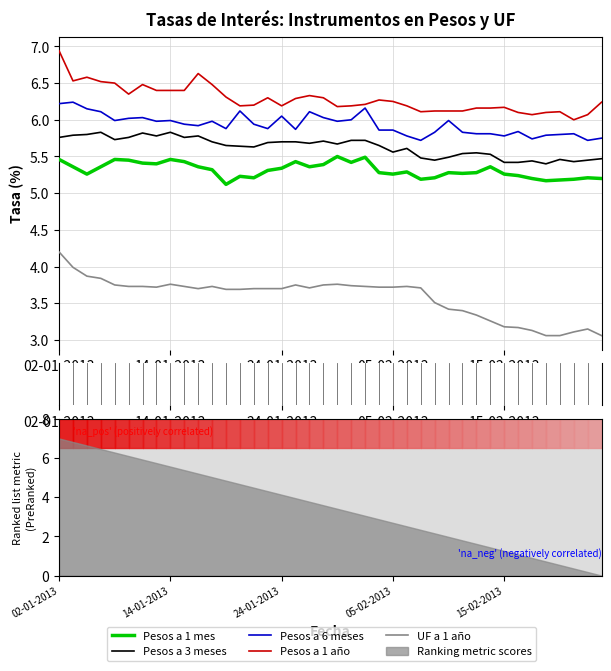

Reading left to right, what are all the values shown in this chart?

Pesos a 1 mes: 5.5	5.4	5.3	5.4	5.5	5.5	5.4	5.4	5.5	5.4	5.4	5.3	5.1	5.2	5.2	5.3	5.3	5.4	5.4	5.4	5.5	5.4	5.5	5.3	5.3	5.3	5.2	5.2	5.3	5.3	5.3	5.4	5.3	5.2	5.2	5.2	5.2	5.2	5.2	5.2
Pesos a 3 meses: 5.8	5.8	5.8	5.8	5.7	5.8	5.8	5.8	5.8	5.8	5.8	5.7	5.7	5.6	5.6	5.7	5.7	5.7	5.7	5.7	5.7	5.7	5.7	5.7	5.6	5.6	5.5	5.5	5.5	5.5	5.5	5.5	5.4	5.4	5.4	5.4	5.5	5.4	5.5	5.5
Pesos a 6 meses: 6.2	6.2	6.2	6.1	6.0	6.0	6.0	6.0	6.0	5.9	5.9	6.0	5.9	6.1	5.9	5.9	6.0	5.9	6.1	6.0	6.0	6.0	6.2	5.9	5.9	5.8	5.7	5.8	6.0	5.8	5.8	5.8	5.8	5.8	5.7	5.8	5.8	5.8	5.7	5.8
Pesos a 1 año: 6.9	6.5	6.6	6.5	6.5	6.3	6.5	6.4	6.4	6.4	6.6	6.5	6.3	6.2	6.2	6.3	6.2	6.3	6.3	6.3	6.2	6.2	6.2	6.3	6.2	6.2	6.1	6.1	6.1	6.1	6.2	6.2	6.2	6.1	6.1	6.1	6.1	6.0	6.1	6.2
UF a 1 año: 4.2	4.0	3.9	3.8	3.8	3.7	3.7	3.7	3.8	3.7	3.7	3.7	3.7	3.7	3.7	3.7	3.7	3.8	3.7	3.8	3.8	3.7	3.7	3.7	3.7	3.7	3.7	3.5	3.4	3.4	3.3	3.3	3.2	3.2	3.1	3.1	3.1	3.1	3.1	3.1